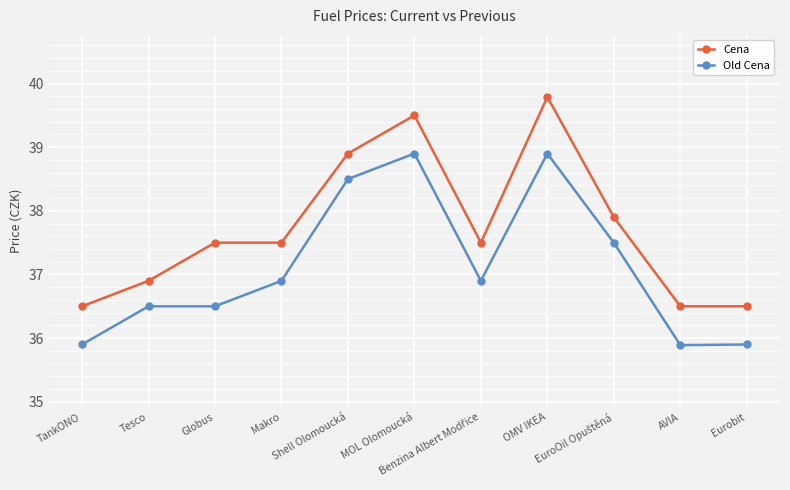

What is the label of the 1st point from the left?

TankONO